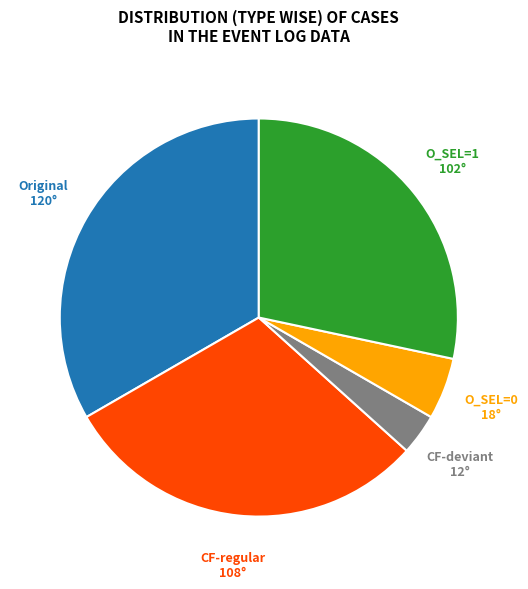

Which has a higher value, O_SEL=1 or Original?

Original